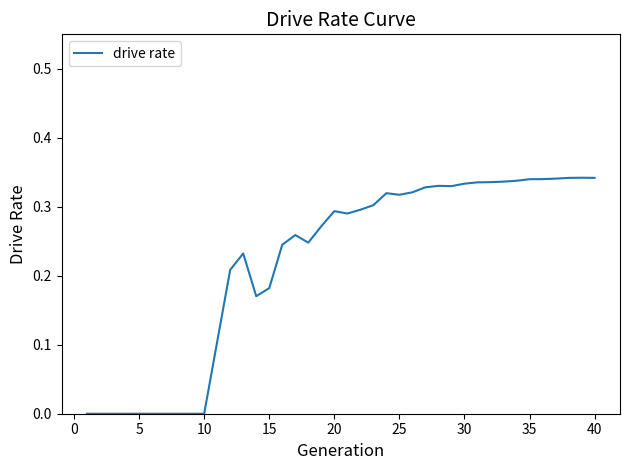

How many lines are shown in the chart?

1